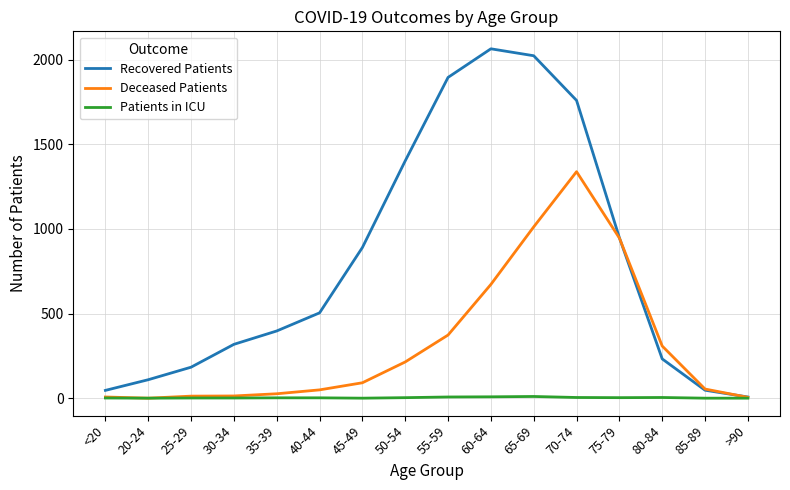

At which label does Recovered Patients reach its peak?

60-64